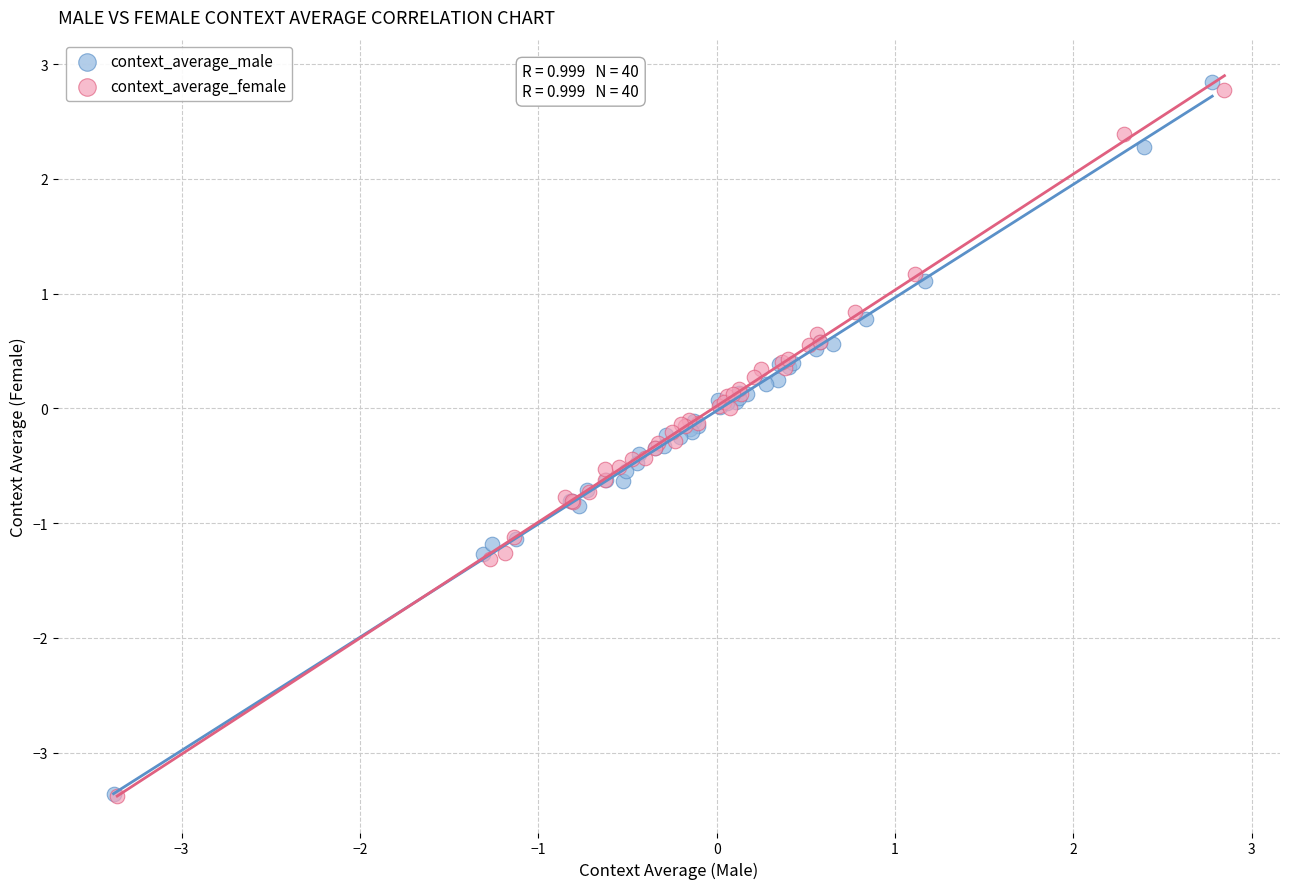

Which series has the widest spread of Y values?

context_average_male